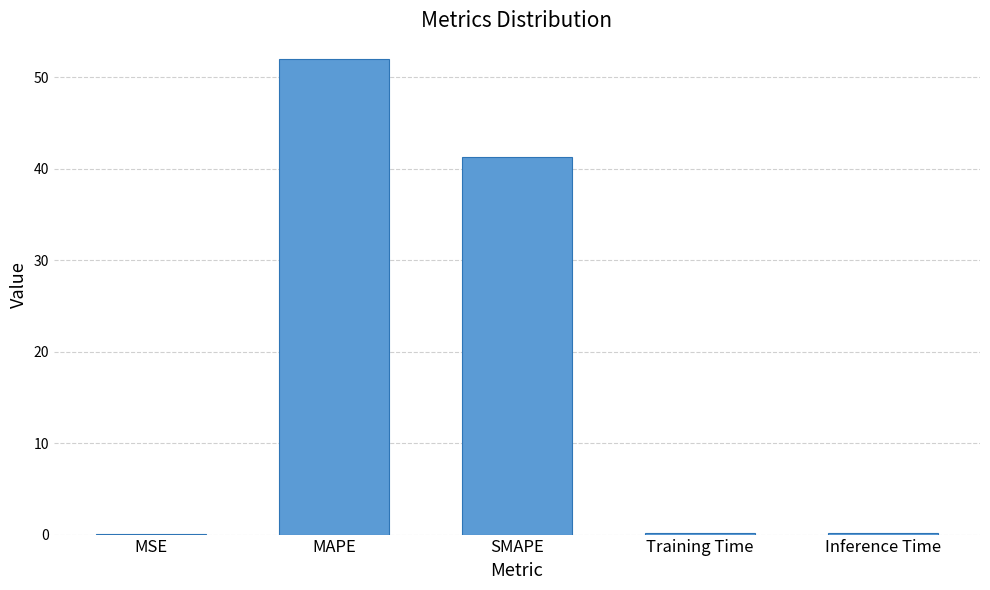

What is the approximate value at Training Time?

0.2